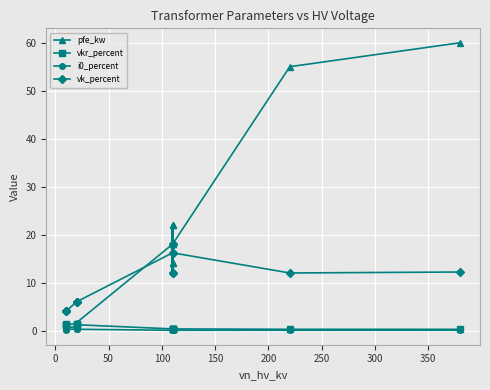

How many intersections are there between pfe_kw and vkr_percent?

3